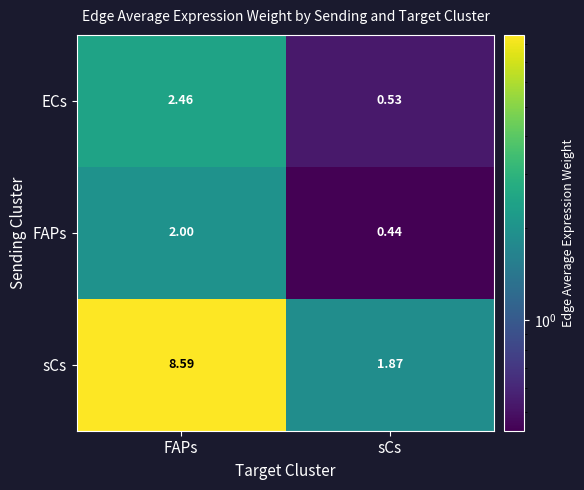

Where is sCs nearest to the value 5?

sCs